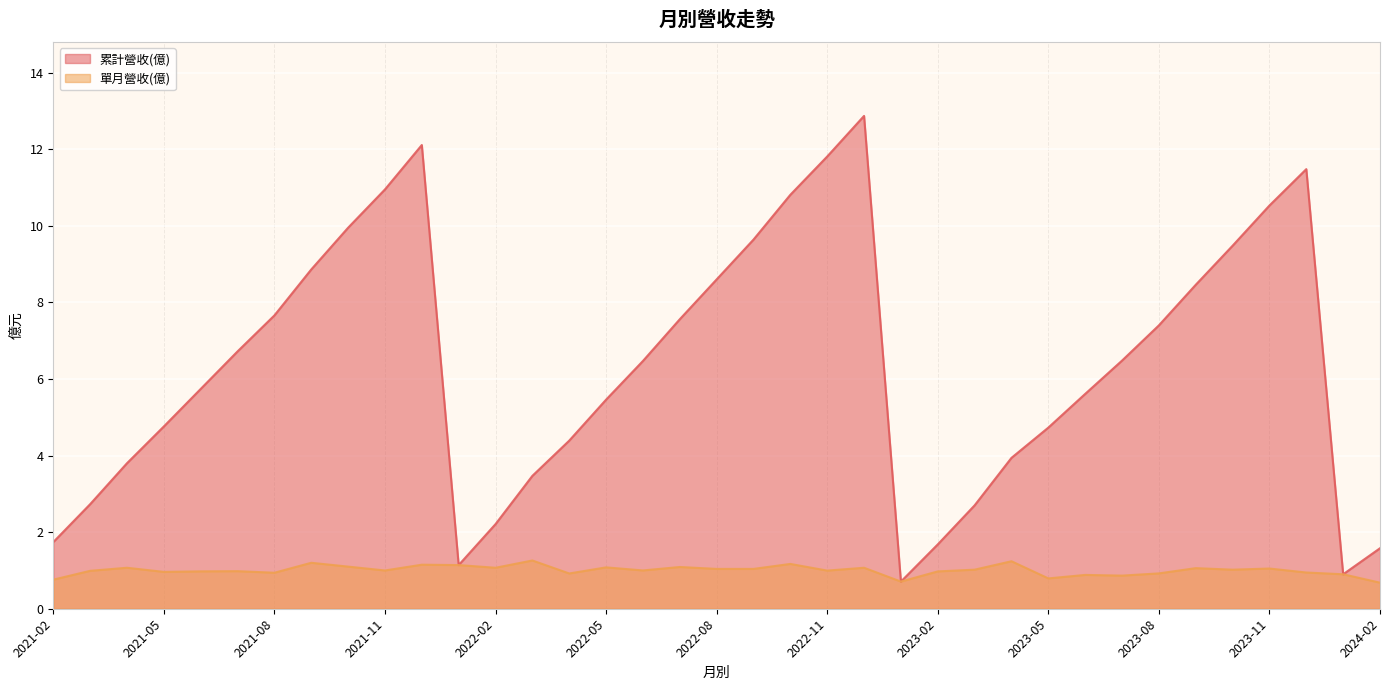

What is the lowest value of the 累計營收(億) series?

0.7